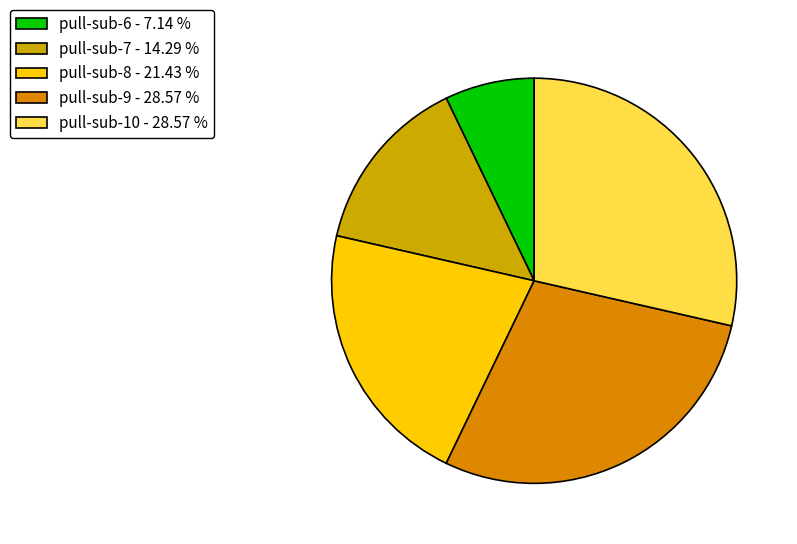

Which category has the smallest portion of the pie?

pull-sub-6